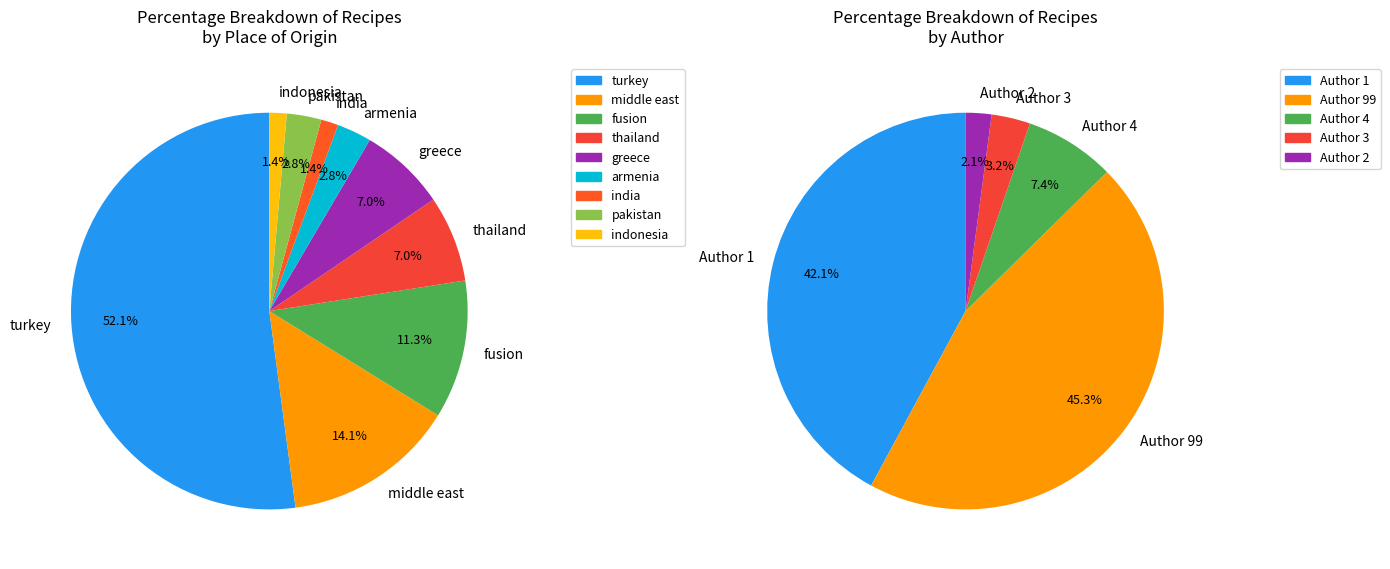

Does author_4 account for over 50% of the chart?

No